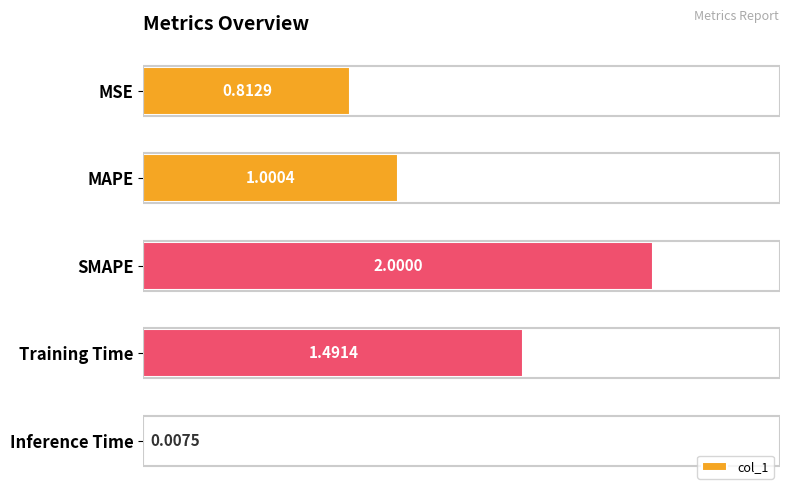

What is the change in value from MSE to Training Time?

+0.7